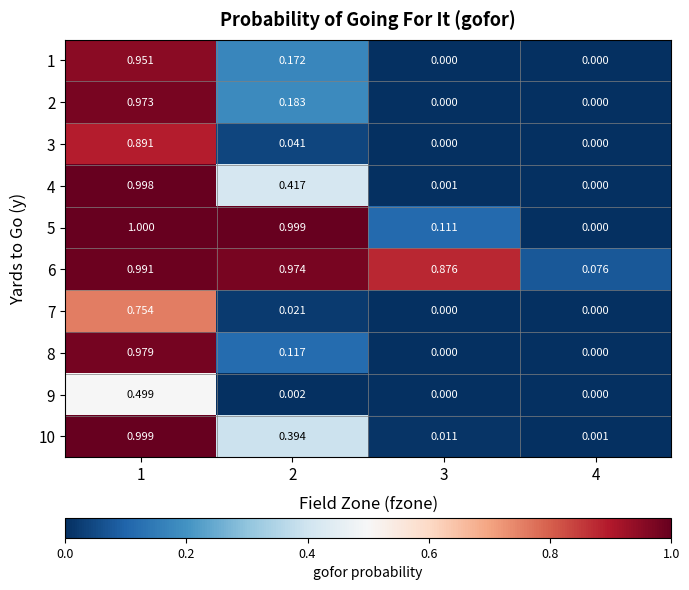

Is the value of 9 at 1 greater than the value of 5 at 4?

Yes